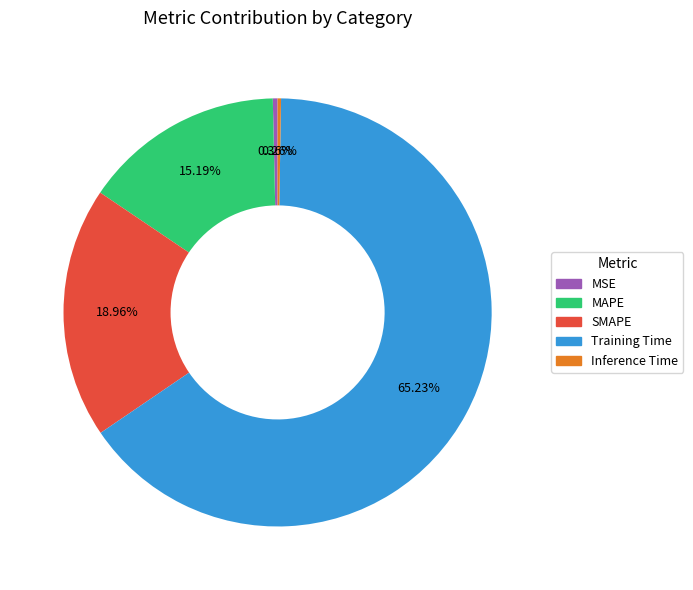

To the nearest percent, what percentage of the pie is Training Time?

65%